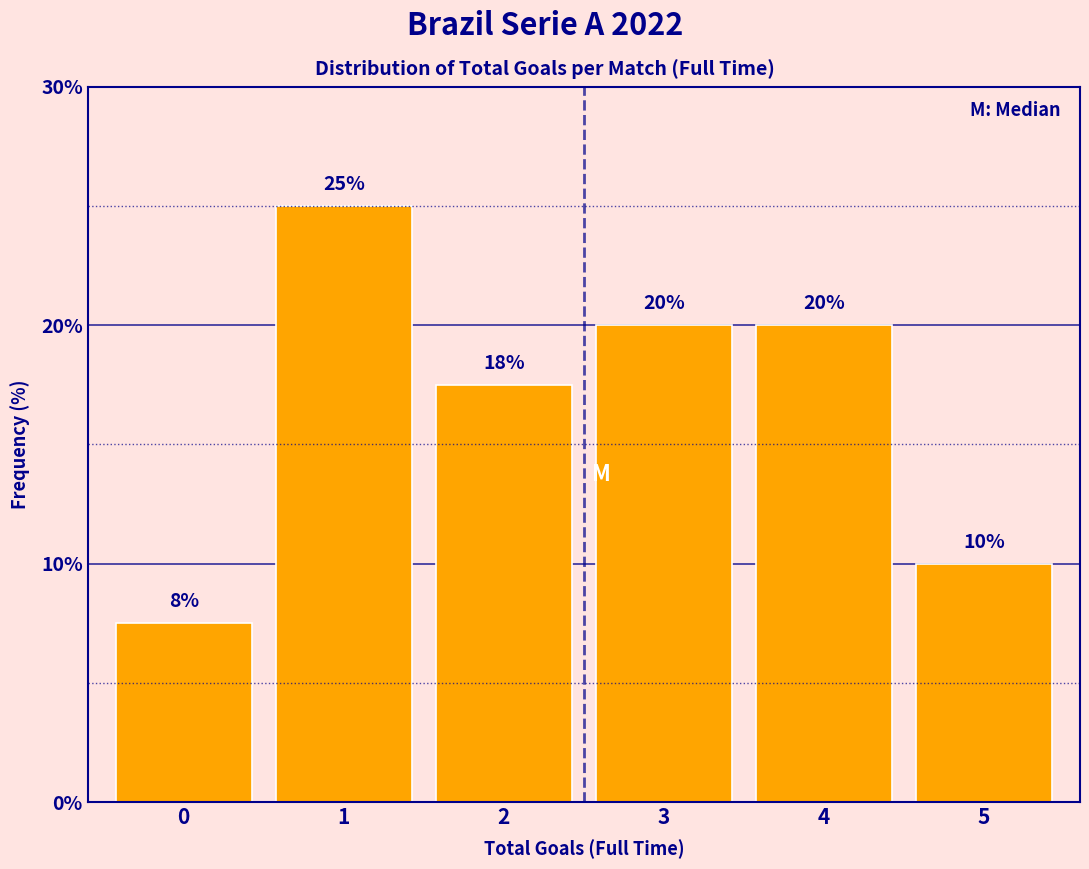

What is the value of the 3rd bar from the left?

17.5